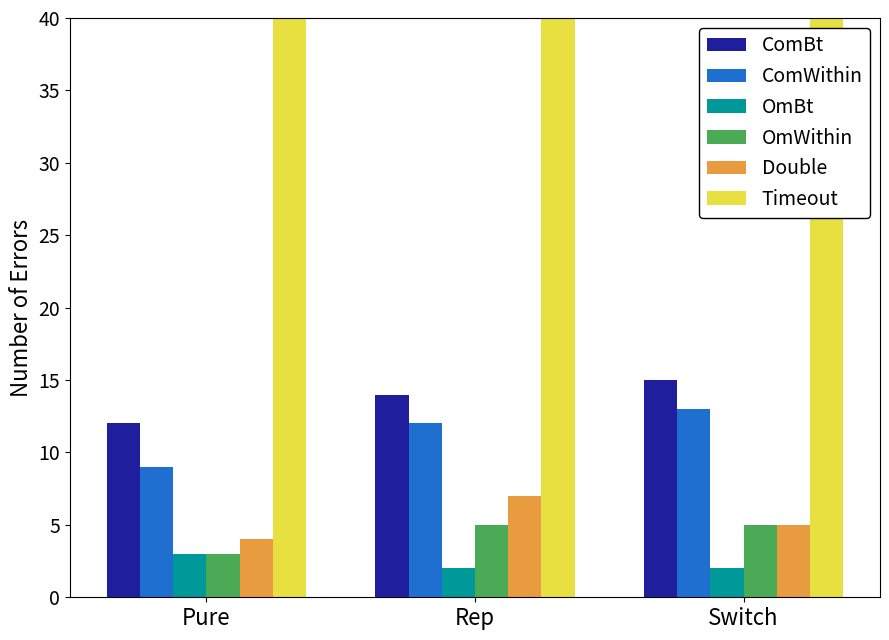

How many series are shown in this chart?

6